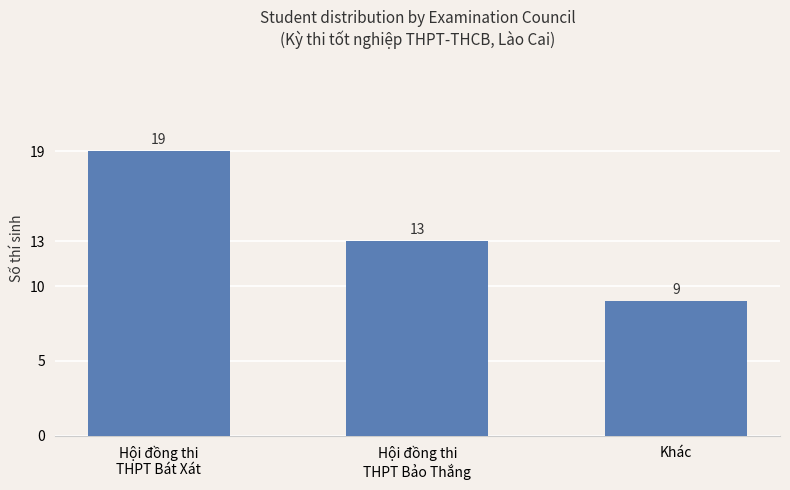

The chart shows a value of 19 at Hội đồng thi
THPT Bảo Thắng. True or false?

False